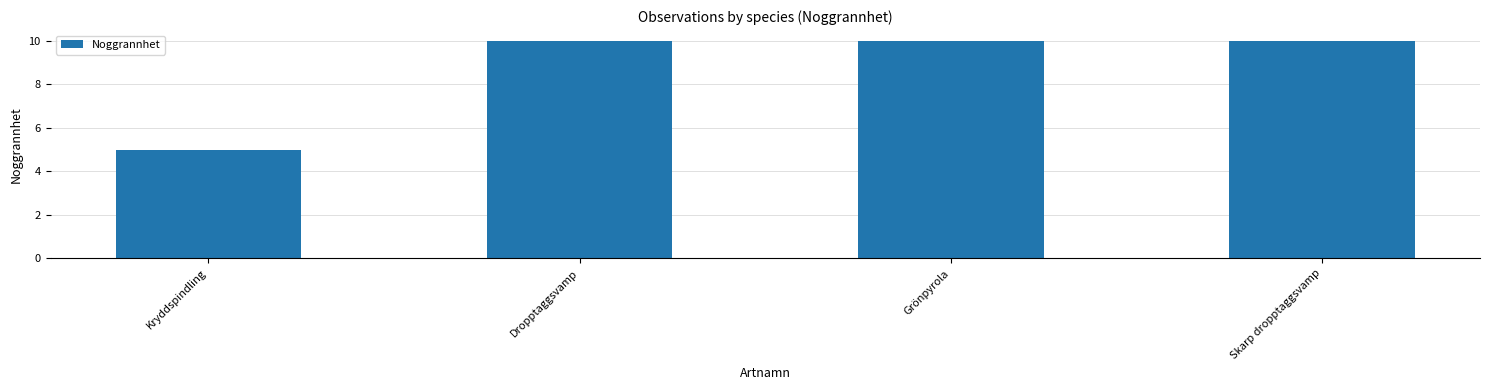

What is the sum of the values at Kryddspindling and Skarp dropptaggsvamp?

15